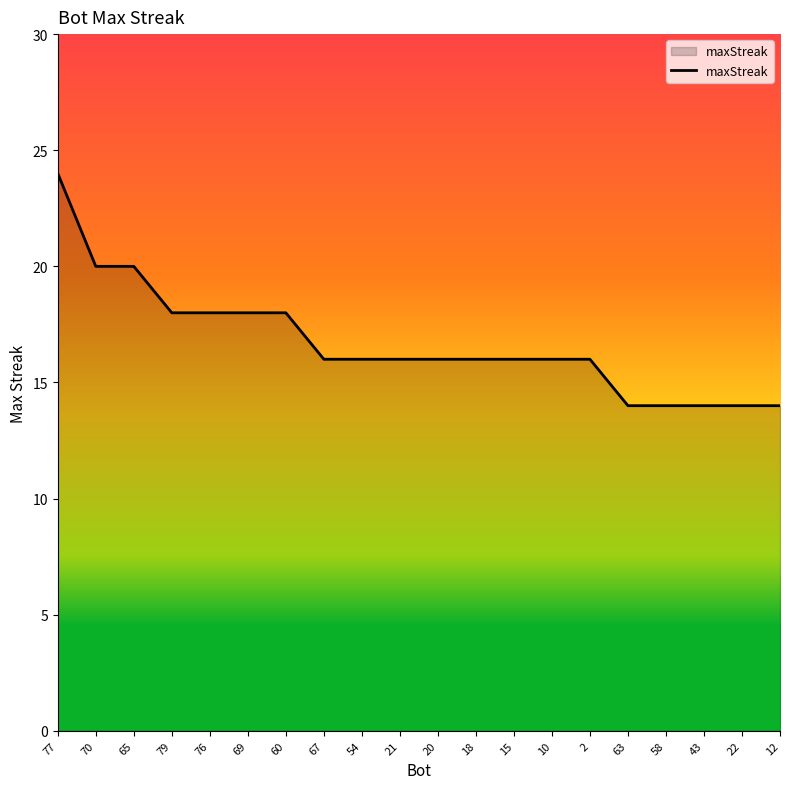

What is the greatest value displayed?

24